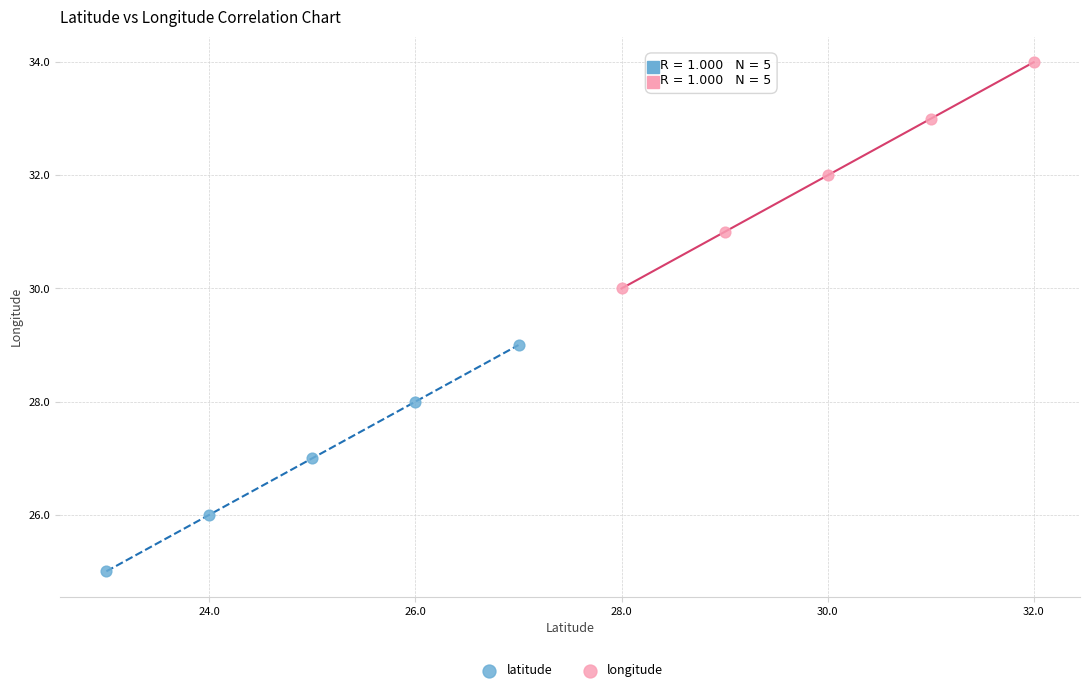

Which series contains the highest Y value?

longitude